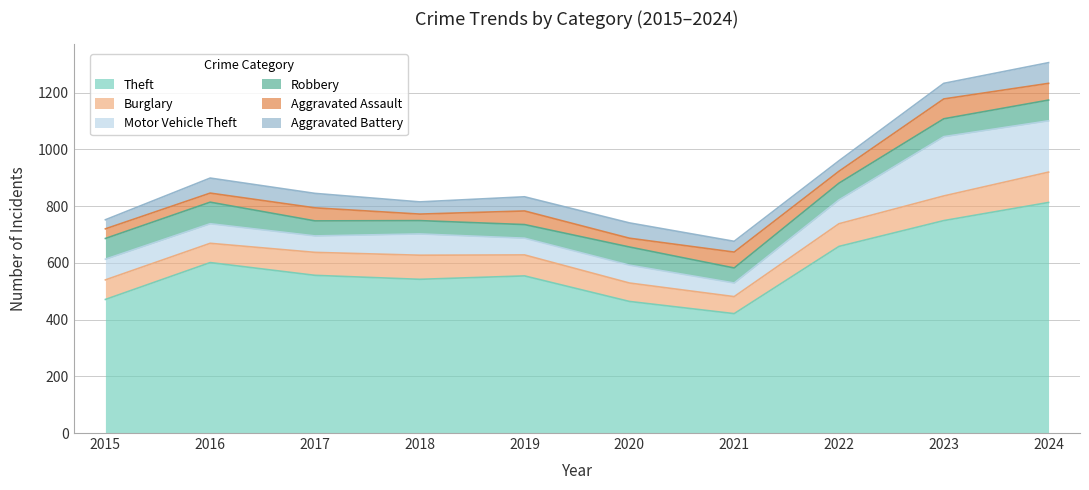

How many data points does each series have?

10